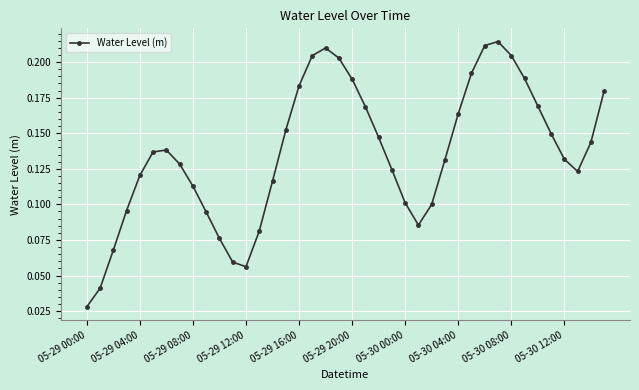

What is the sum of all values?

5.4